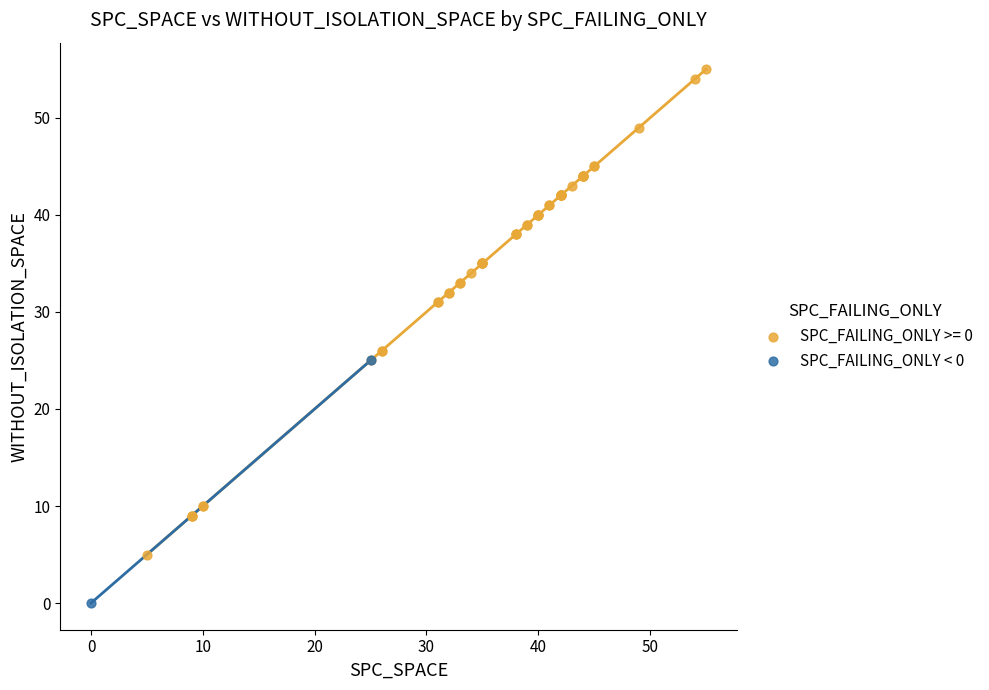

What are all the series names shown in the legend?

SPC_FAILING_ONLY >= 0, SPC_FAILING_ONLY < 0